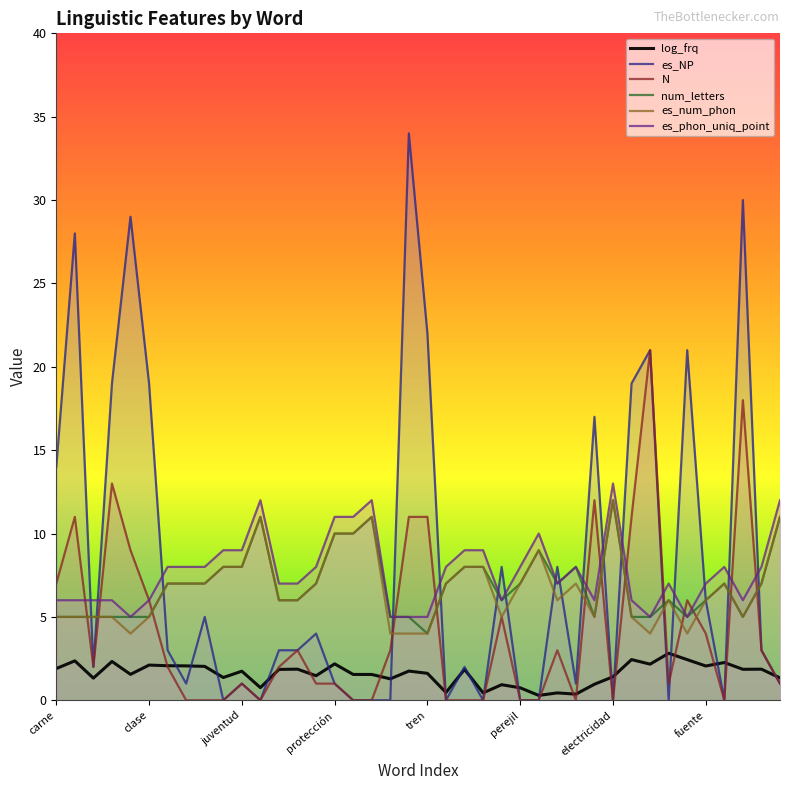

How many data points in es_num_phon are above 7?

11